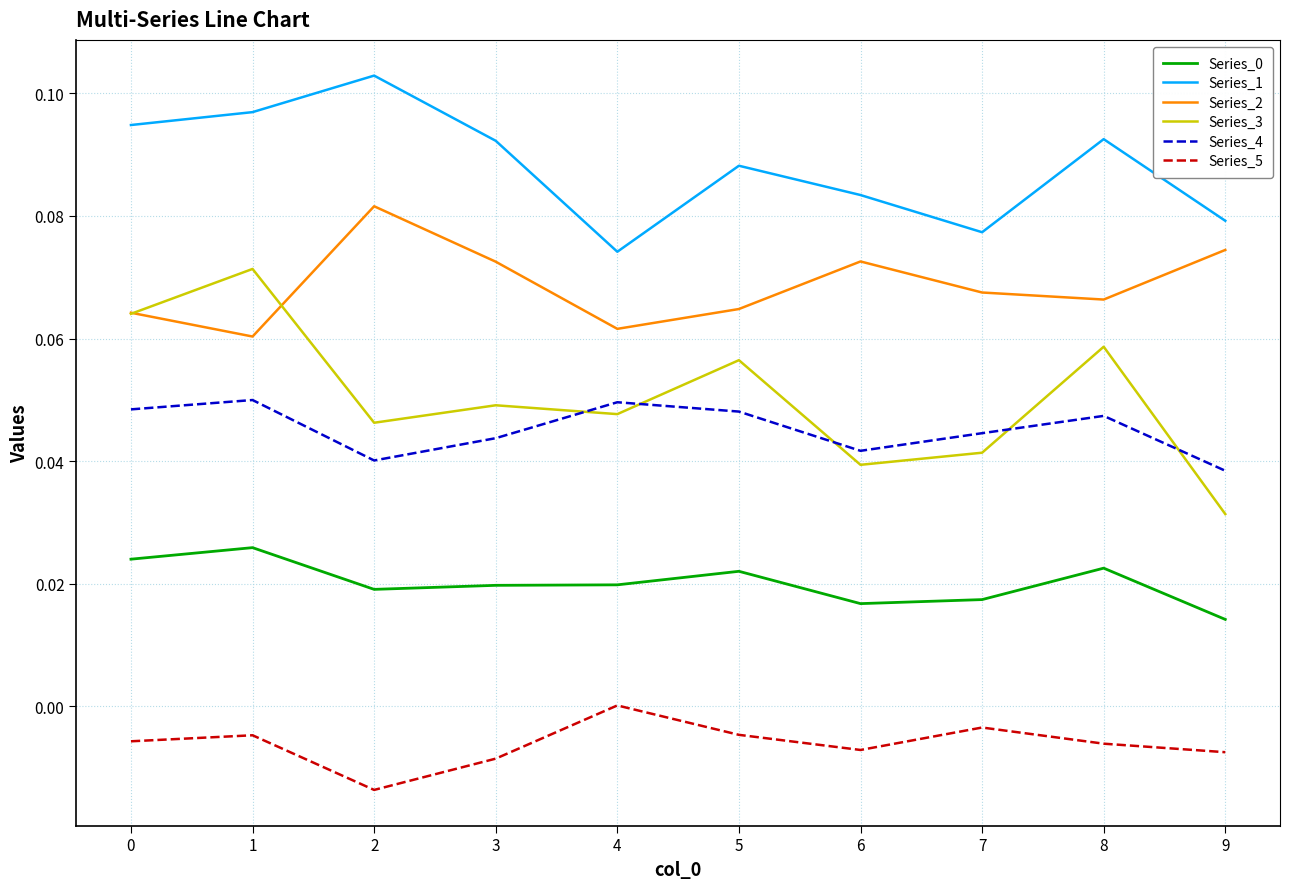

How many intersections are there between Series_4 and Series_3?

5